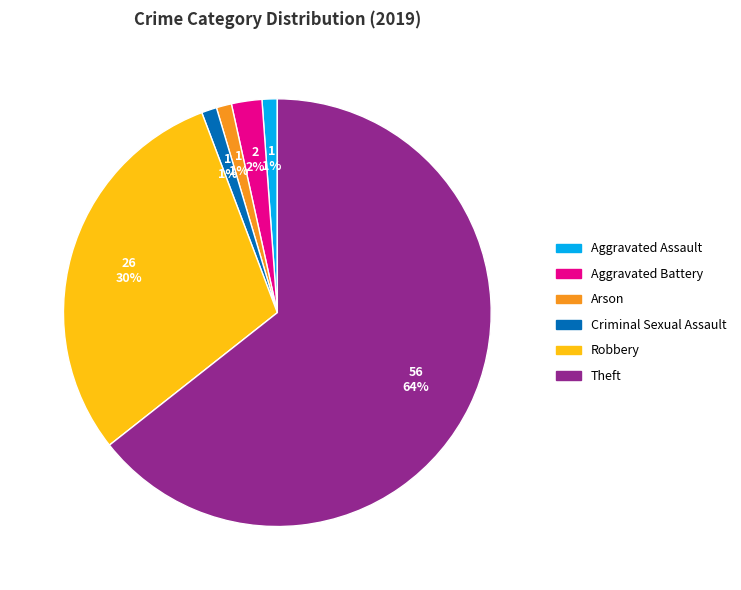

Is there a majority slice in this chart?

Yes